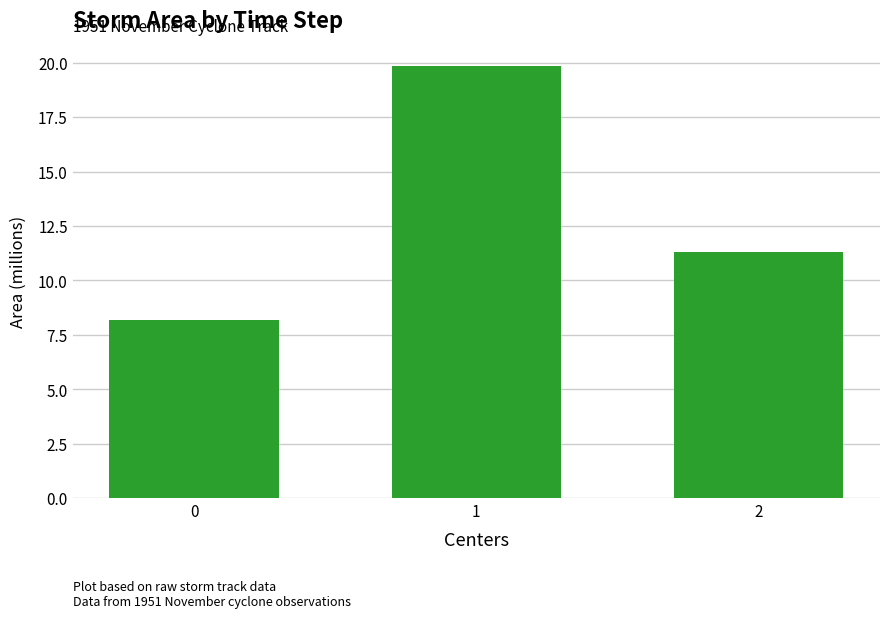

Reading left to right, what are all the values shown in this chart?

8.2	19.9	11.3